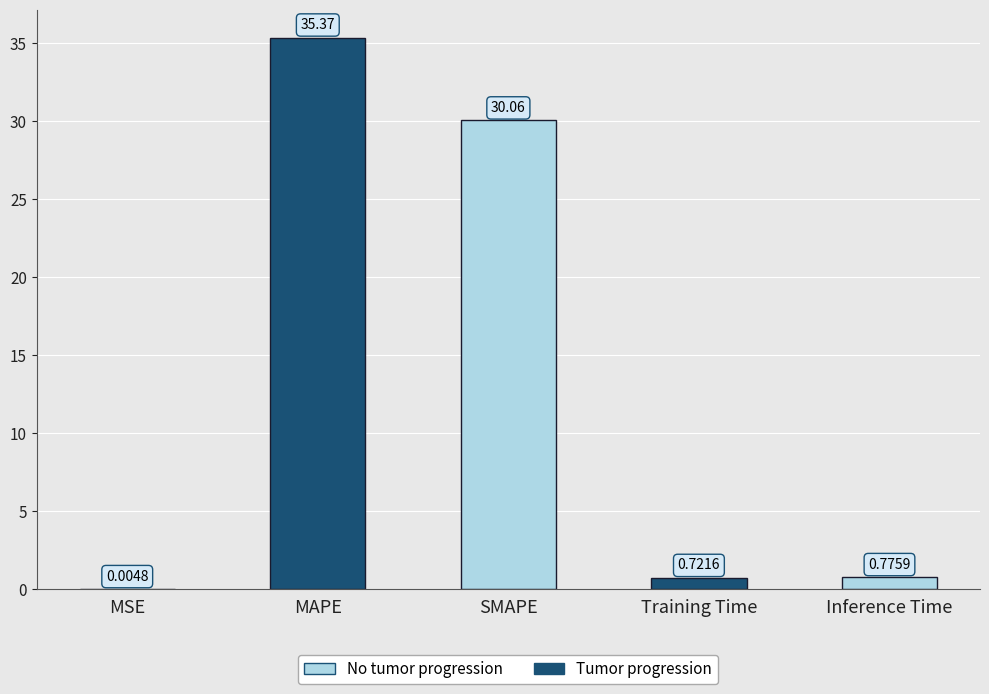

Where is the data nearest to the value 17?

SMAPE